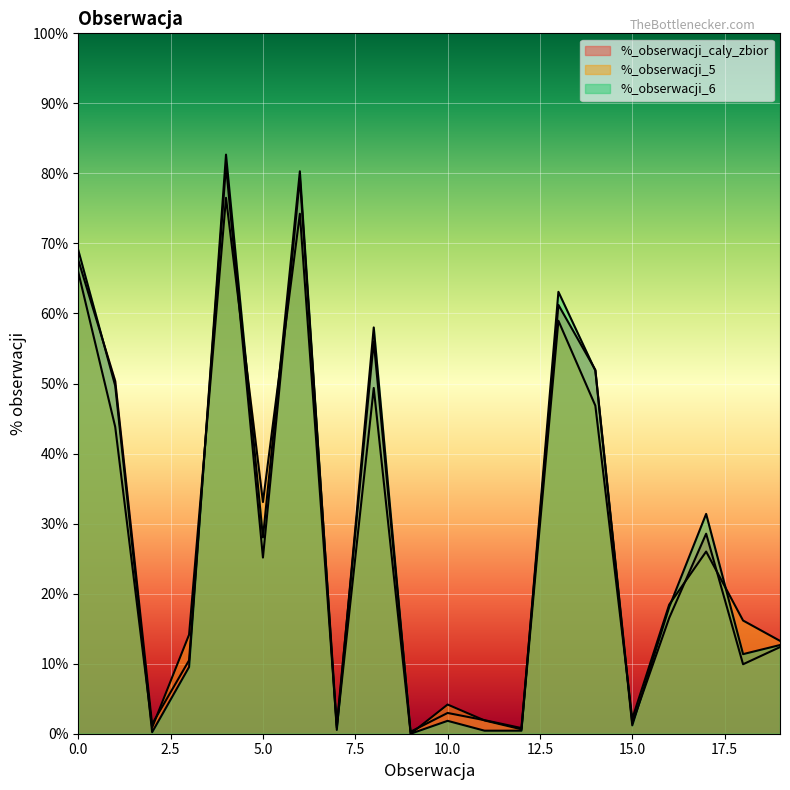

Which series has the largest range (max minus min)?

%_obserwacji_6